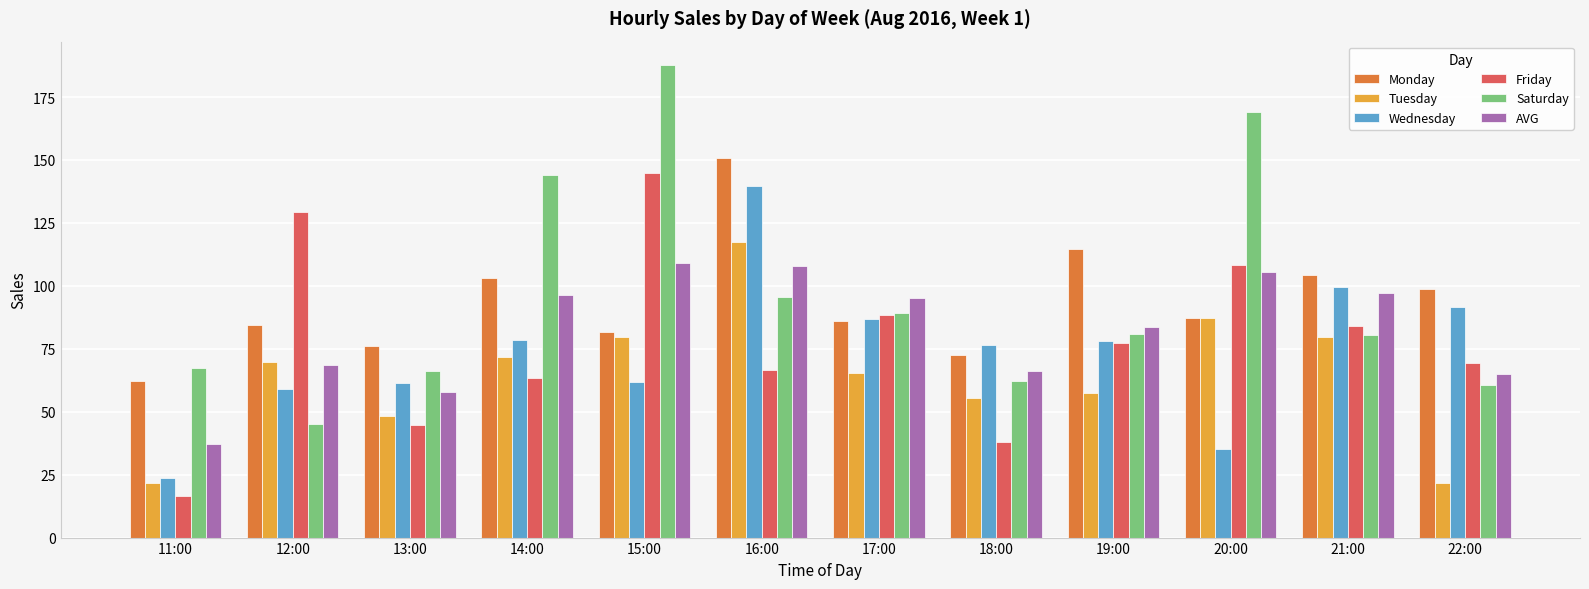

Between 19:00 and 22:00, which series saw the biggest shift?

Tuesday